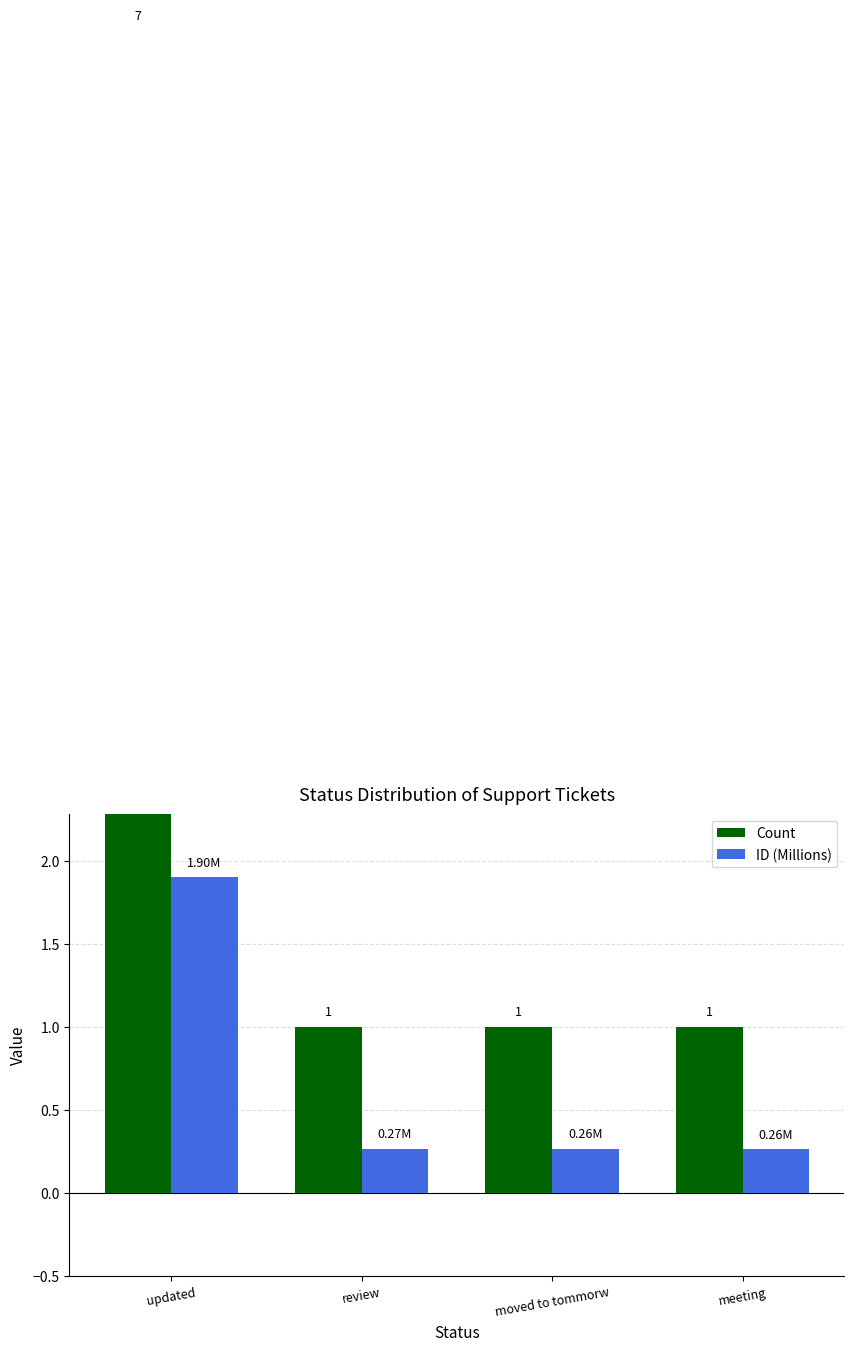

What is the label of the 3rd bar from the left?

moved to tommorw